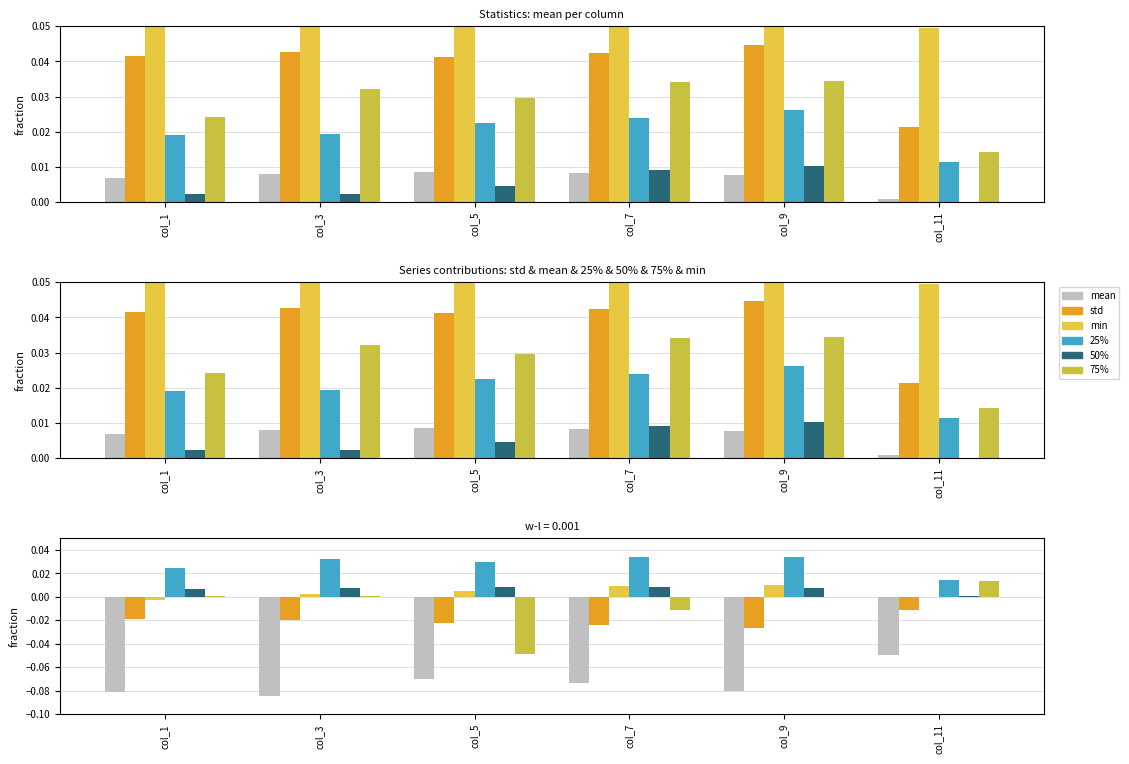

Rank the series at col_3 from highest to lowest value.

25%, 50%, min, 75%, std, mean